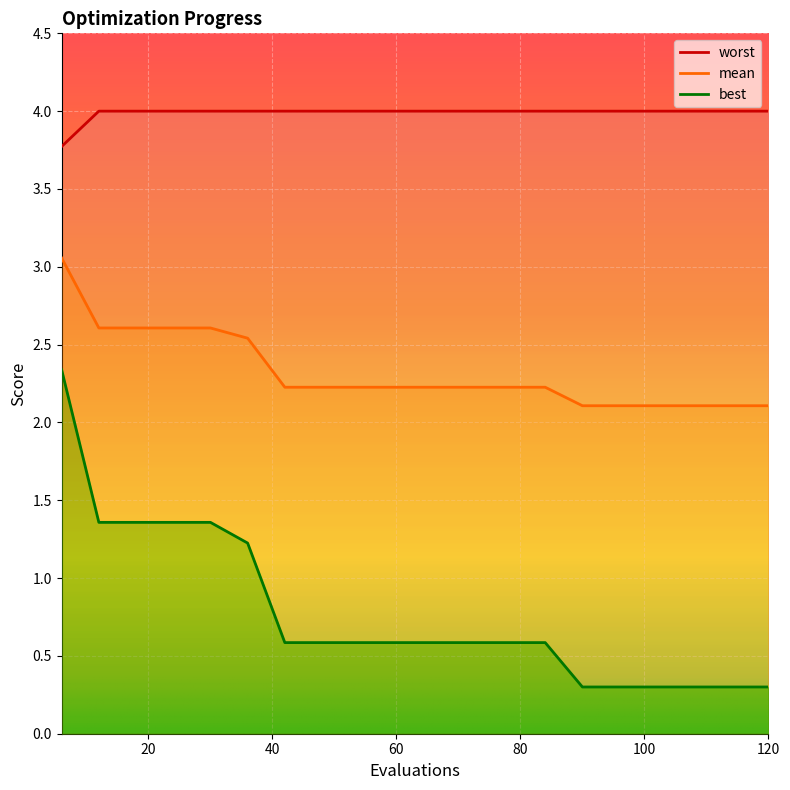

What is the difference between the highest and lowest values at 84?

3.4